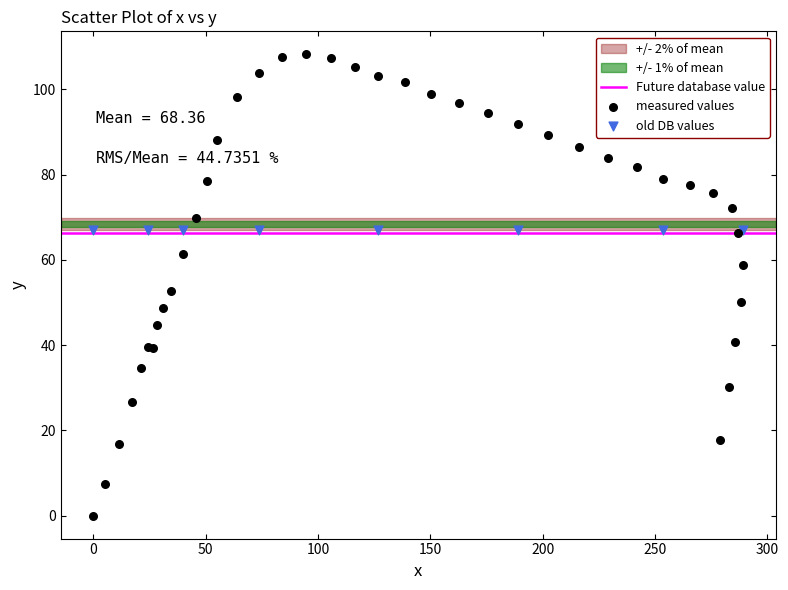

Which series contains the highest Y value?

measured values